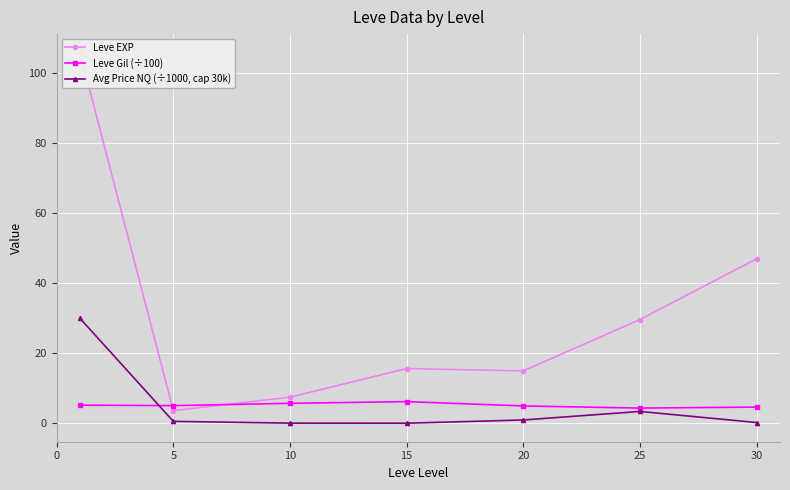

Is it true that Leve EXP equals 18.7 at 25?

False